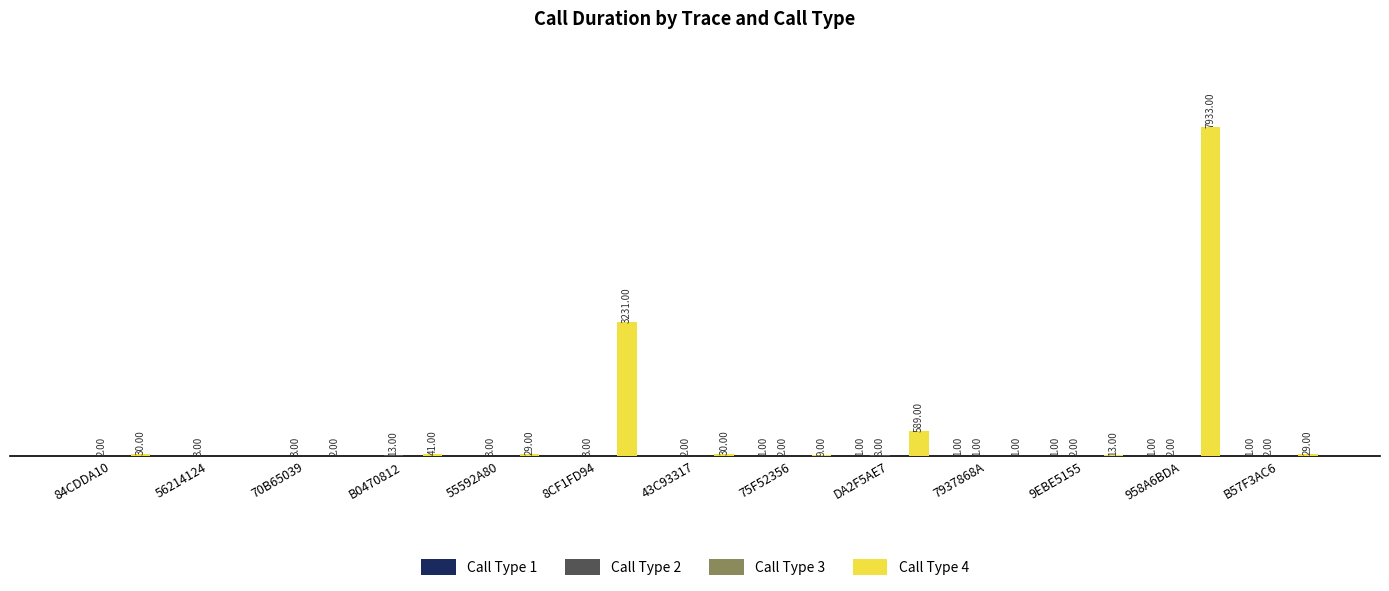

At which category is the sum across all series the highest?

958A6BDA